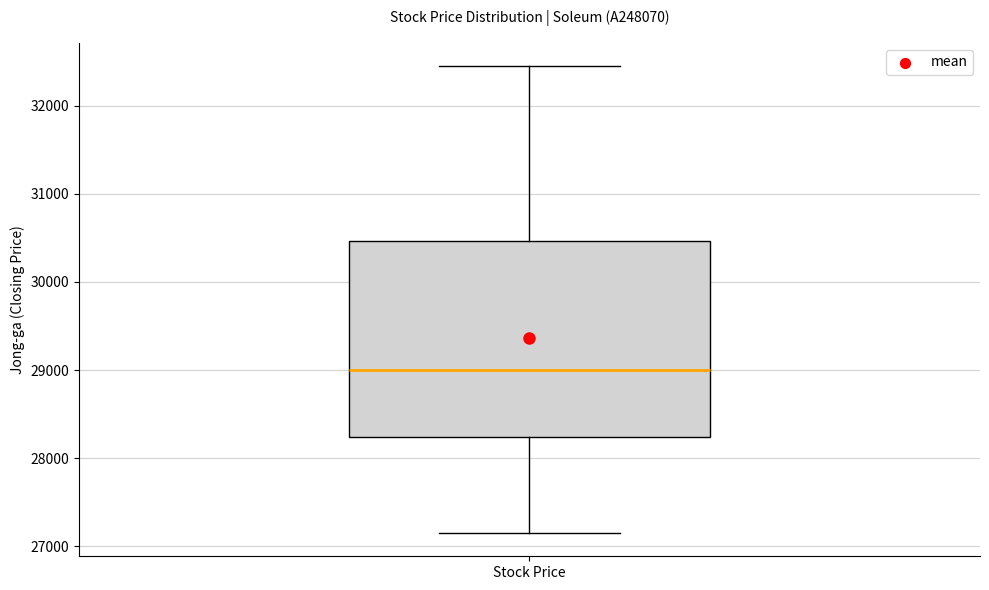

Transcribe this box plot: give where the median line is, the range the box spans, and where the two whiskers end, as read against the y-axis. The values are not printed on the chart, so give them approximately, as read against the axis.

median 29000, box 28200 to 30500, whiskers 27200 to 32500